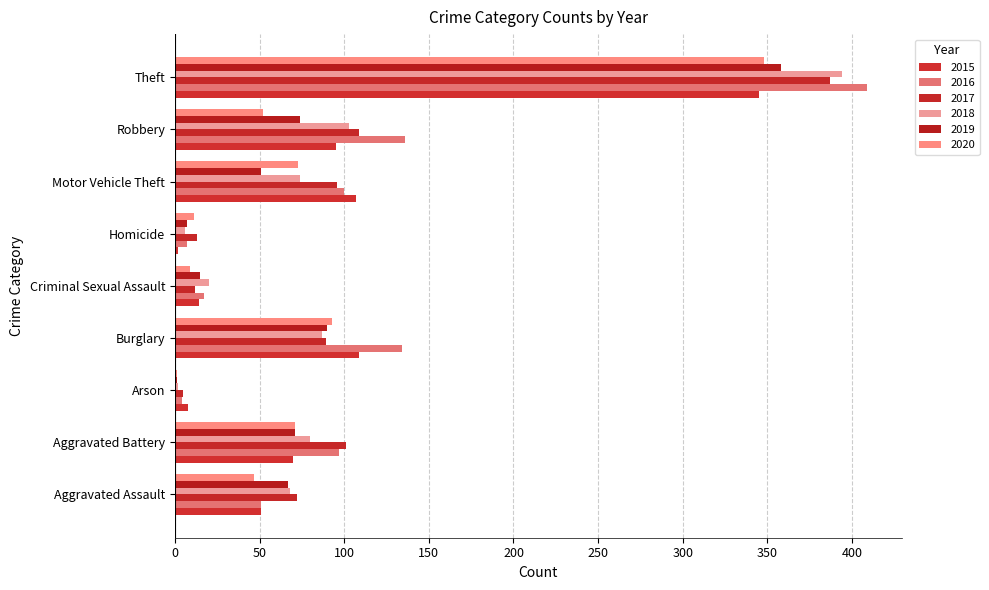

Reading left to right, extract all data points from this chart.

2015: 51	70	8	109	14	2	107	95	345
2016: 51	97	4	134	17	7	100	136	409
2017: 72	101	5	89	12	13	96	109	387
2018: 68	80	2	87	20	6	74	103	394
2019: 67	71	1	90	15	7	51	74	358
2020: 47	71	1	93	9	11	73	52	348